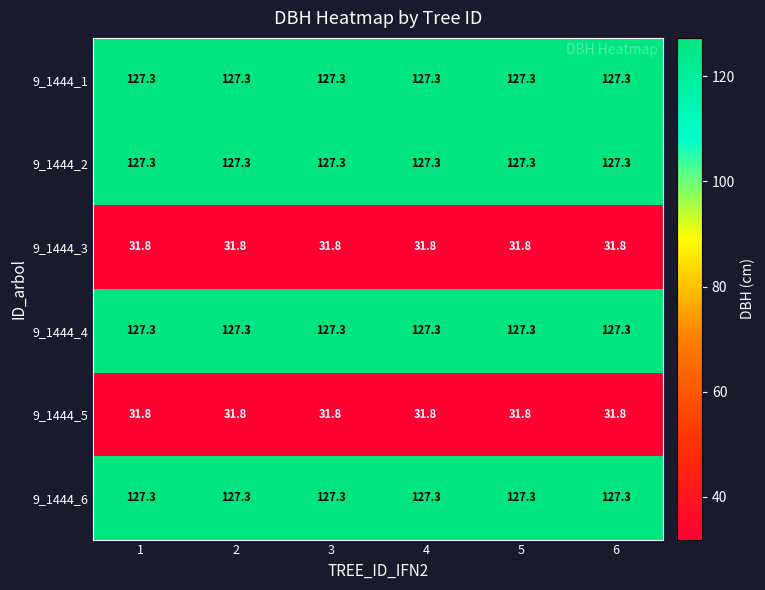

What is the difference between the highest and lowest values at 1?

95.5